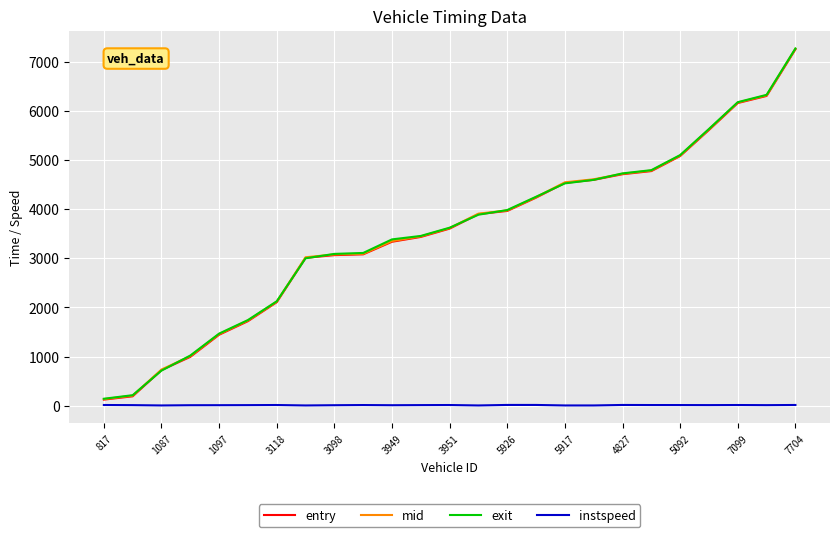

True or false: exit has more than 2 points higher than both neighbors.

False